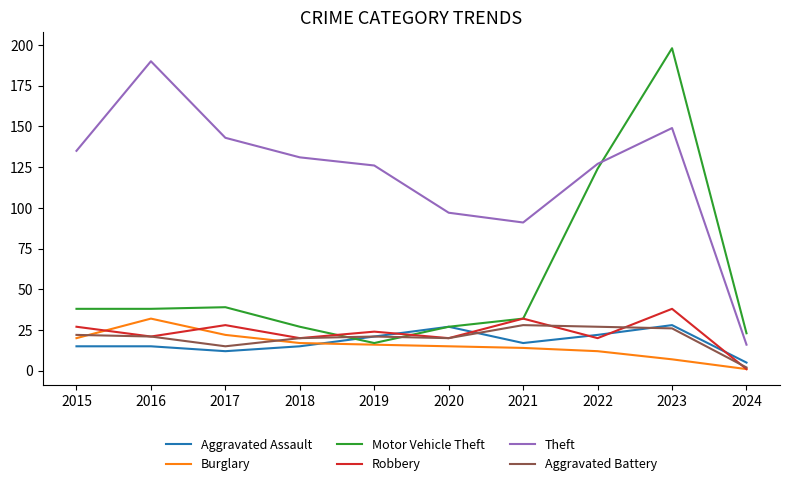

True or false: Theft and Robbery intersect in this chart.

False